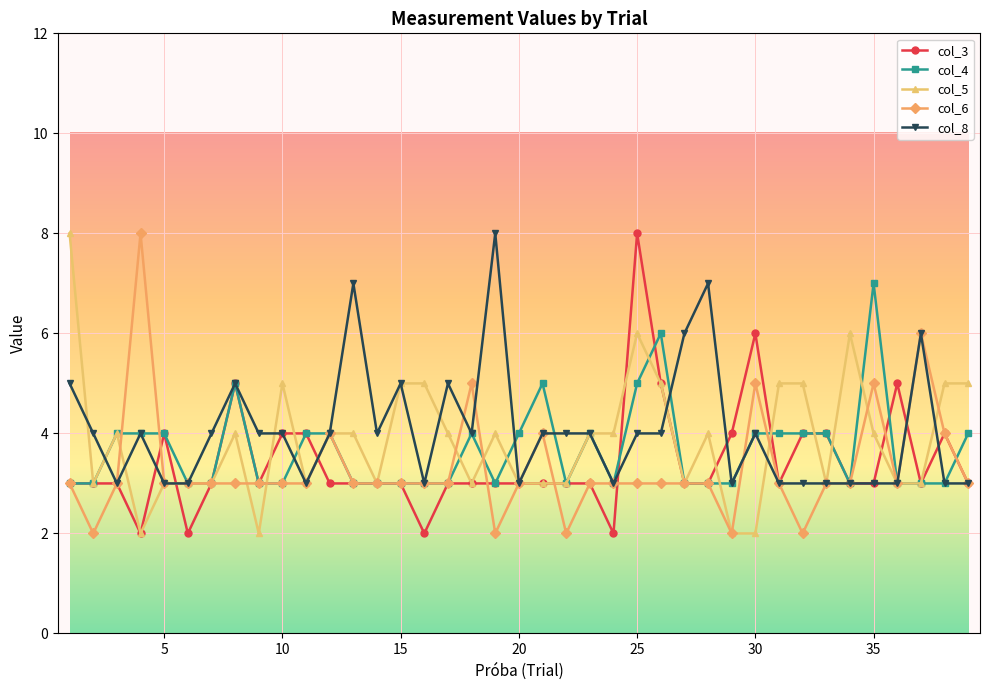

What is the maximum value shown in the chart?

8